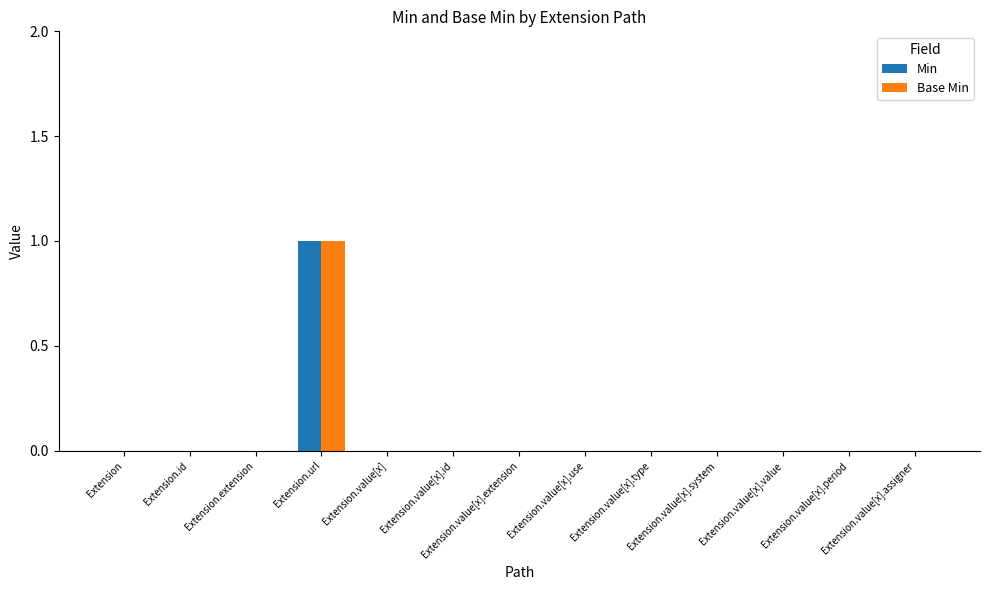

How many series are shown in this chart?

2